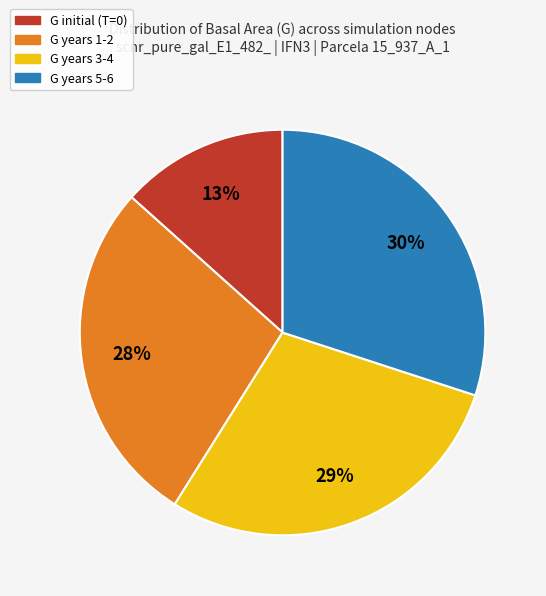

To the nearest percent, what is the difference between the largest and smallest slice percentages?

17%